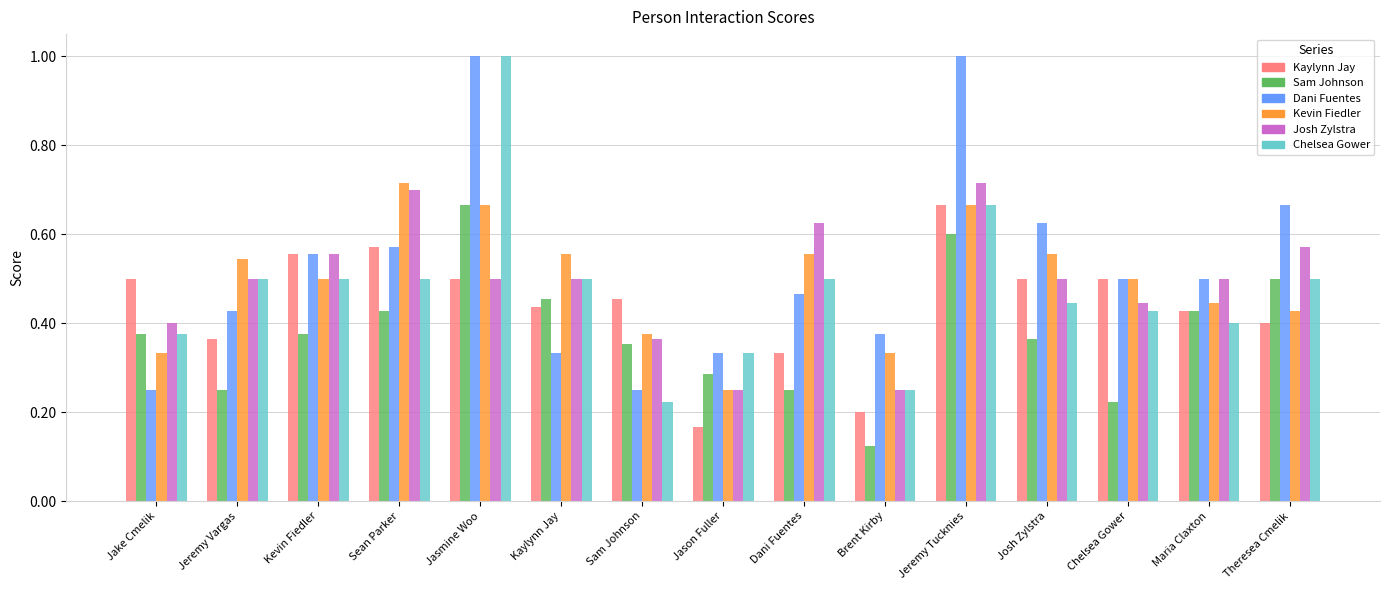

Which series changed the most between Jeremy Tucknies and Chelsea Gower?

Dani Fuentes